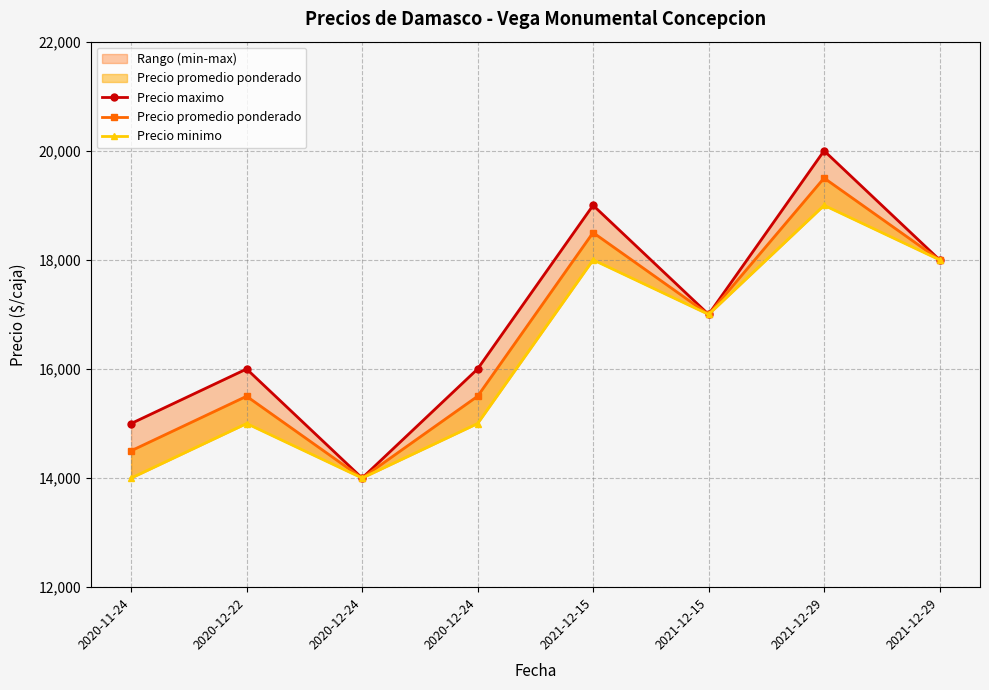

True or false: Precio minimo and Precio maximo cross at least once.

False